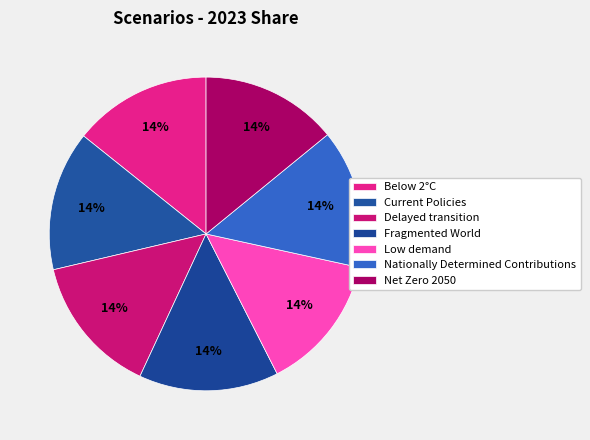

The Delayed transition slice represents 14% of the pie. True or false?

True